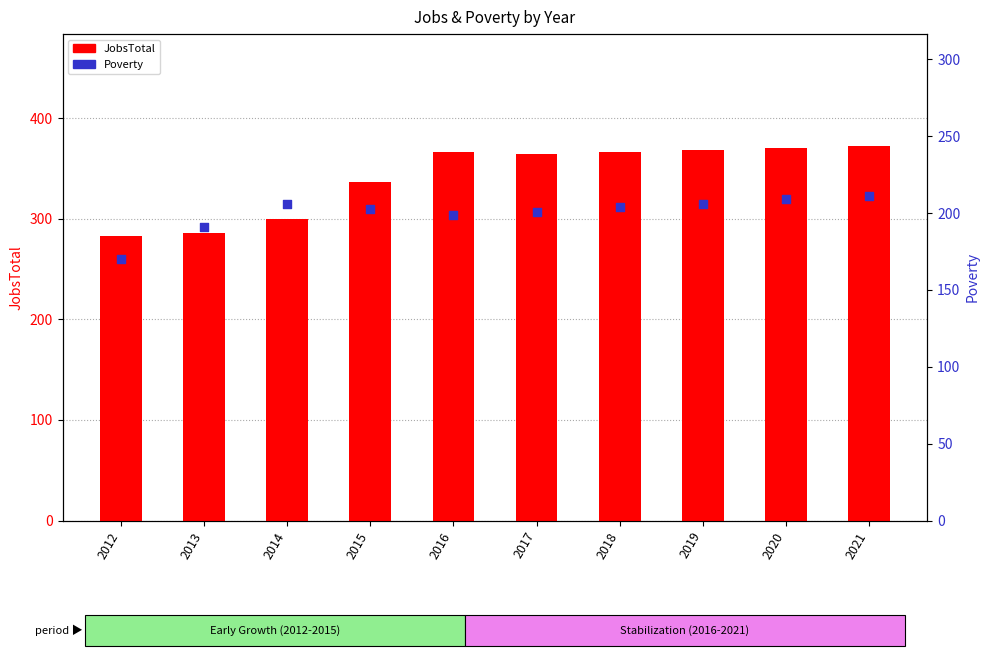

Which series has the largest total across all categories?

JobsTotal